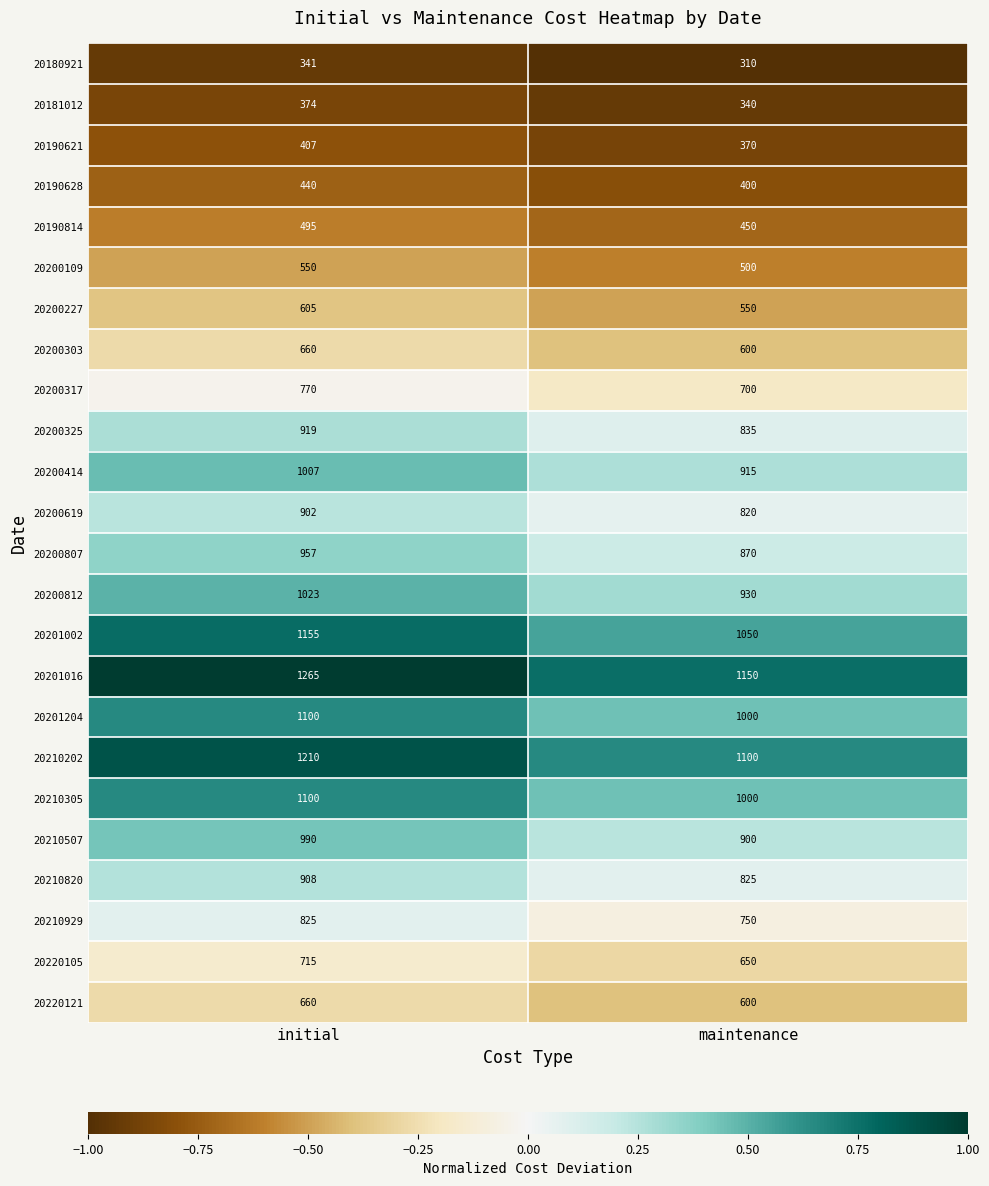

What is the difference between the 20200414 values at initial and maintenance?

92